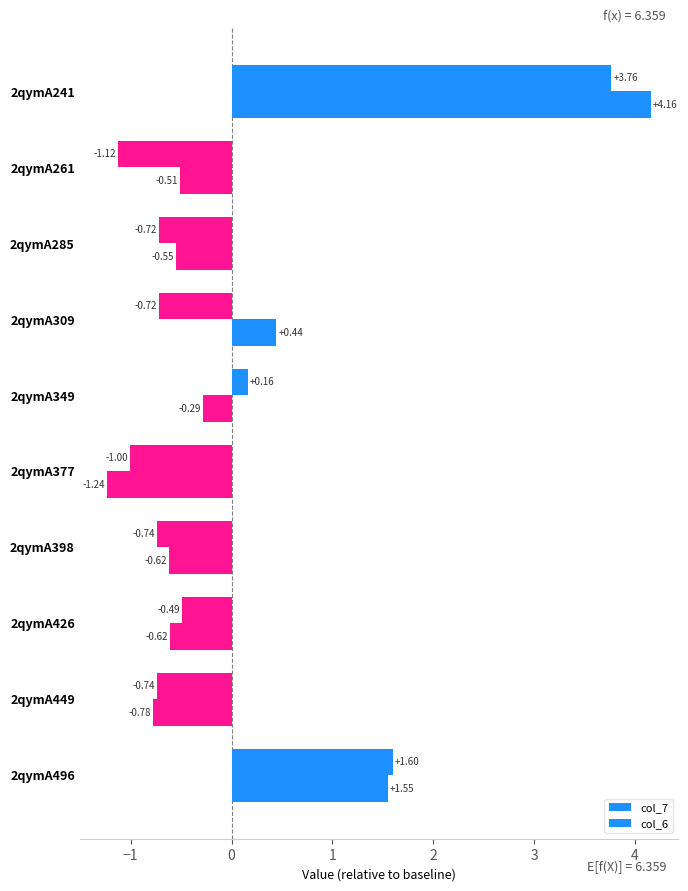

How many values in col_6 are above zero?

3